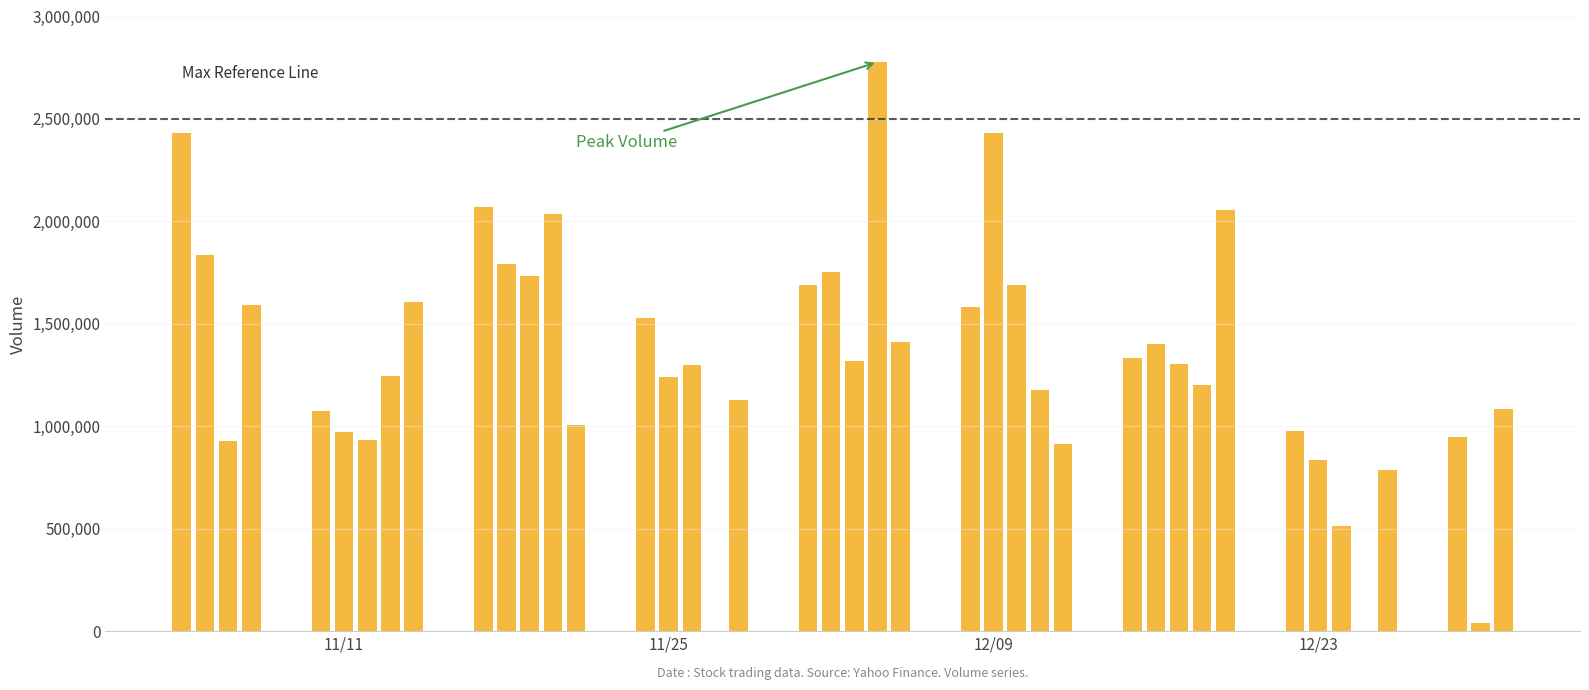

What is the value of the 37th bar from the left?

788500